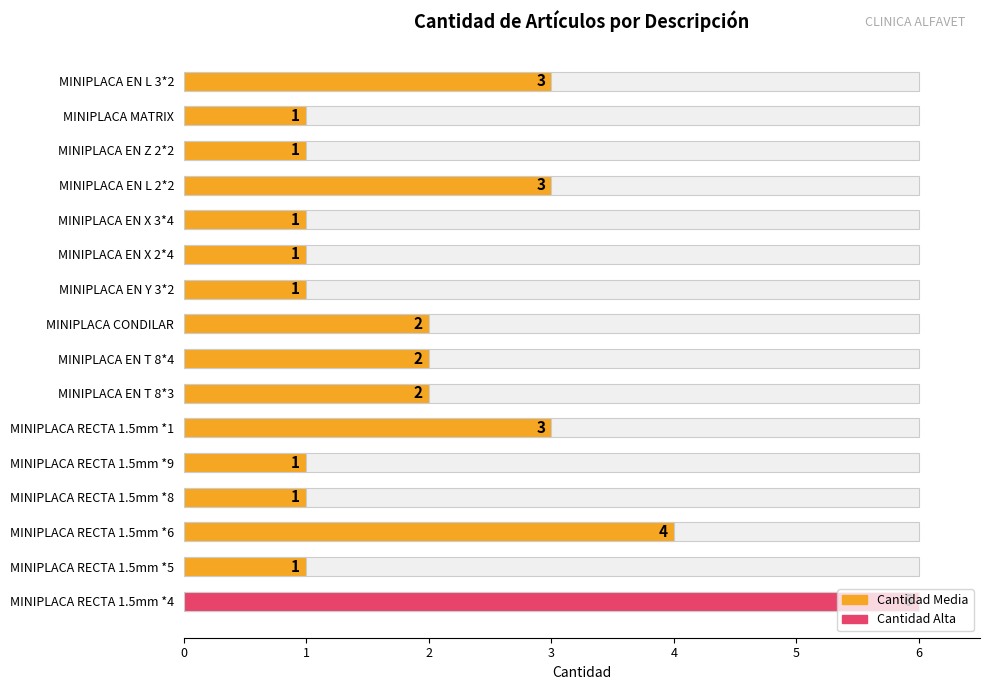

How many values exceed 2?

5